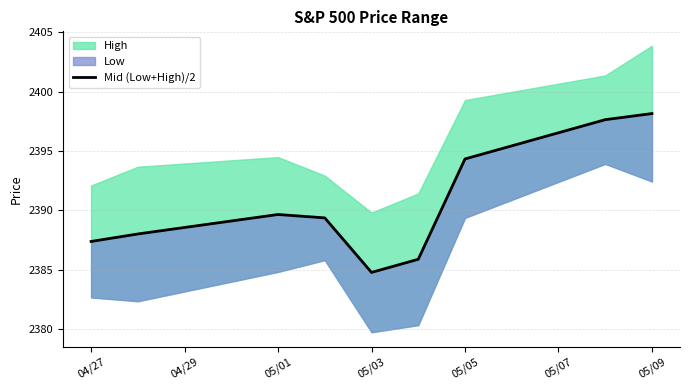

What is the value of the 6th point from the left?

2385.9